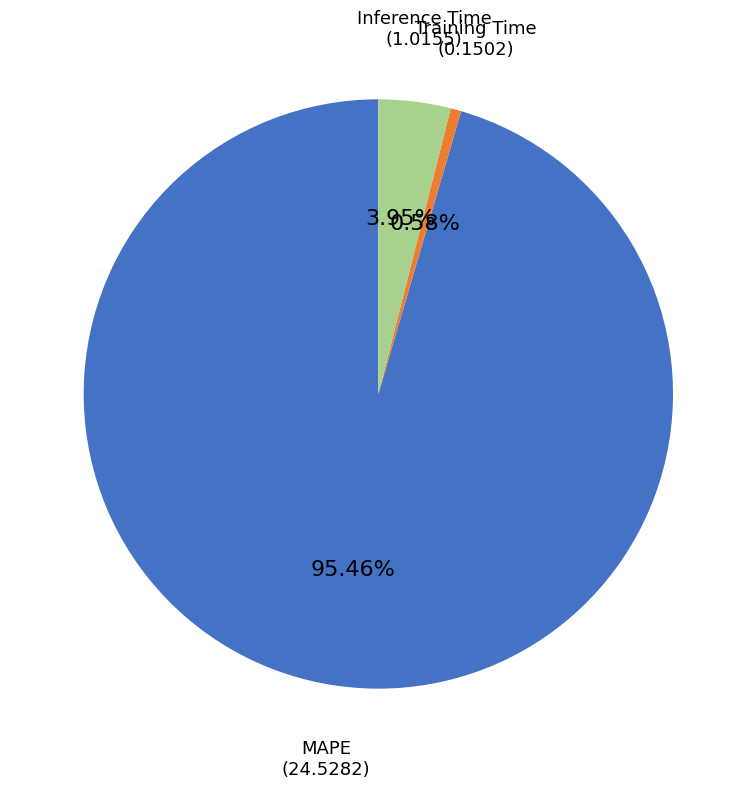

True or false: MAPE accounts for 95% of the total.

True